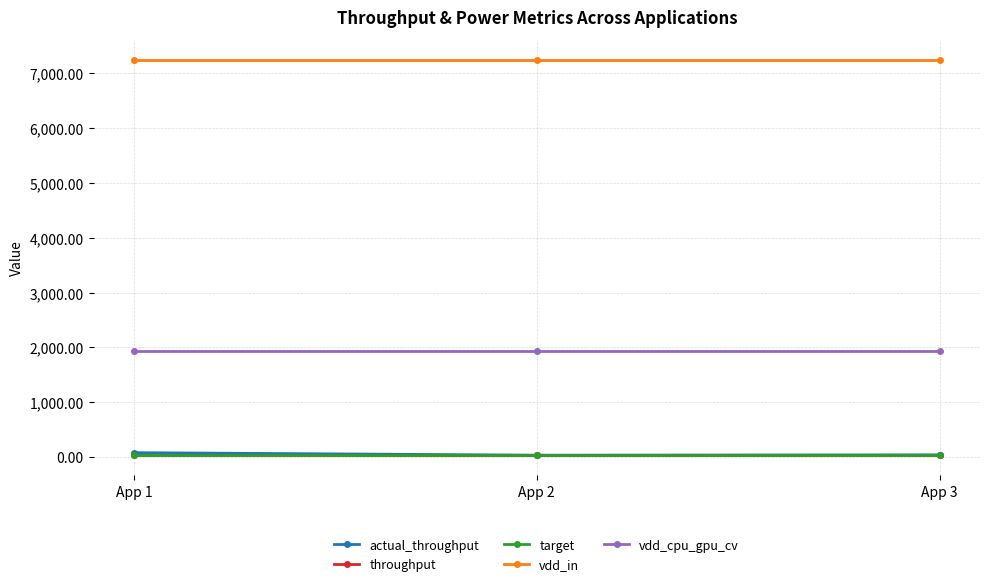

Is this an area chart (filled region under the line)?

No